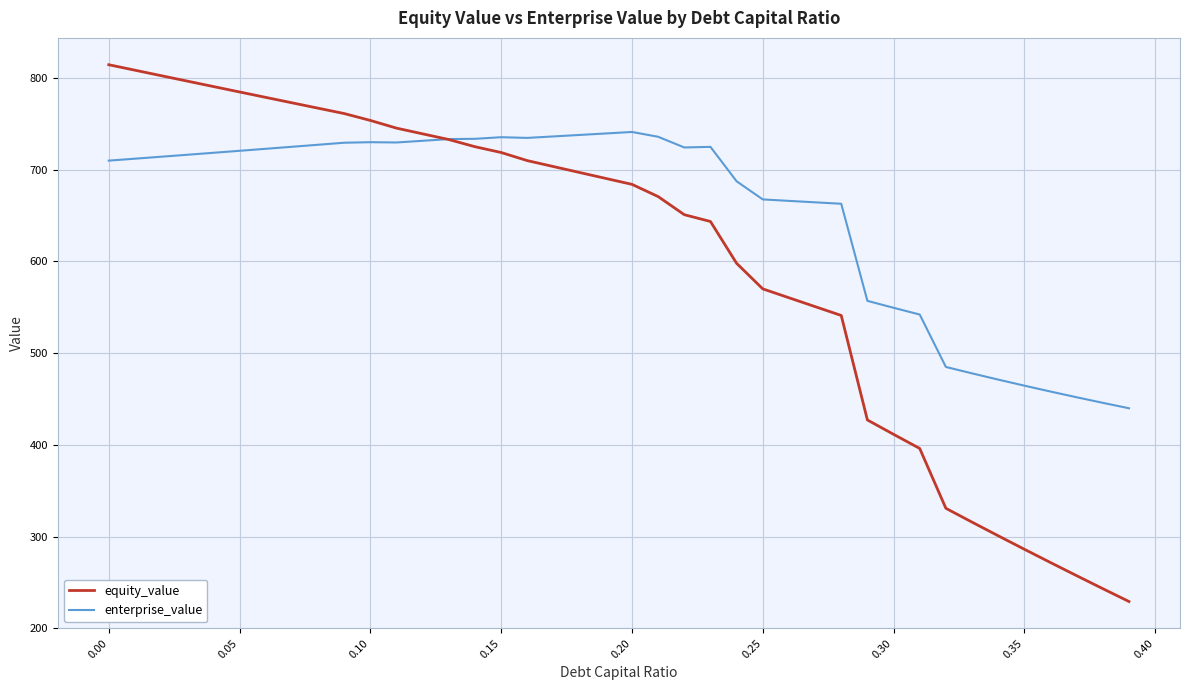

What is the smallest value displayed?

229.1